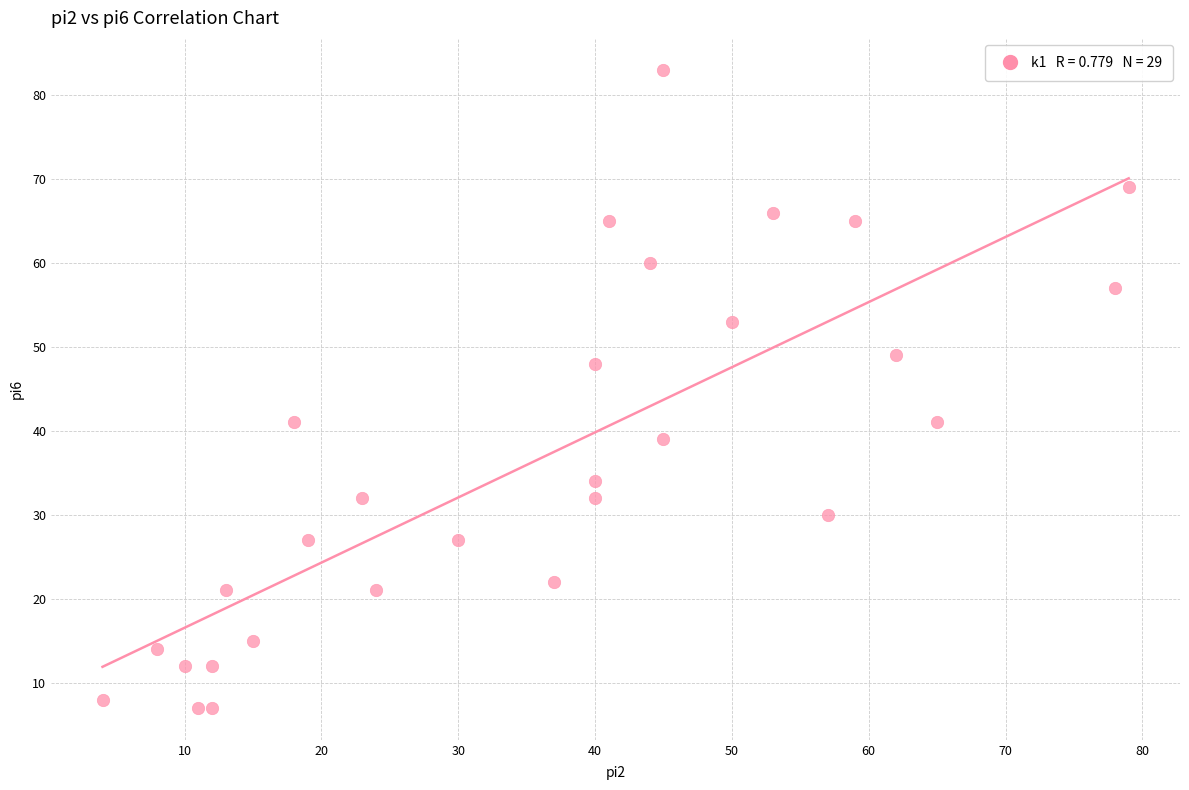

What Y value in the scatter plot is closest to 45?

48